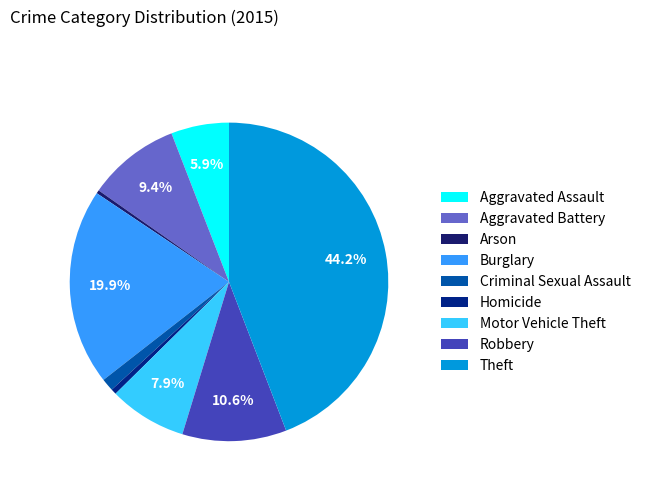

Which has a higher value, Criminal Sexual Assault or Homicide?

Criminal Sexual Assault